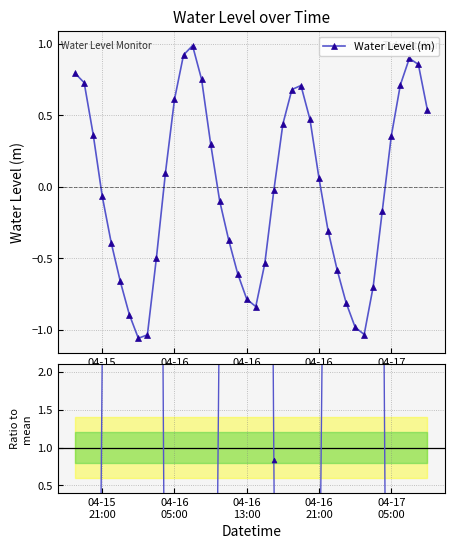

True or false: Water Level (m) has more than 2 points higher than both neighbors.

True